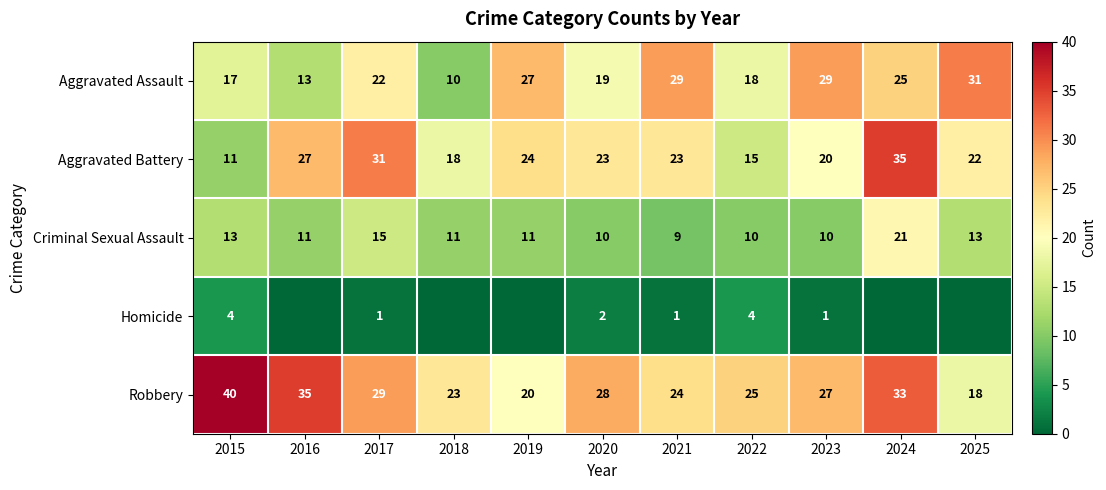

What is the spread (max minus min) of values at 2018?

23